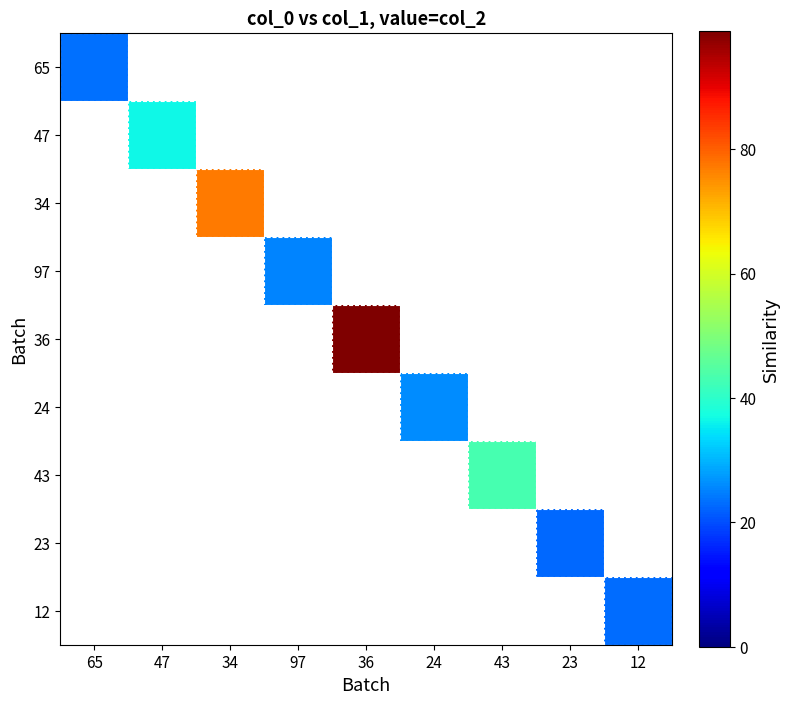

Count the number of categories in the chart.

9